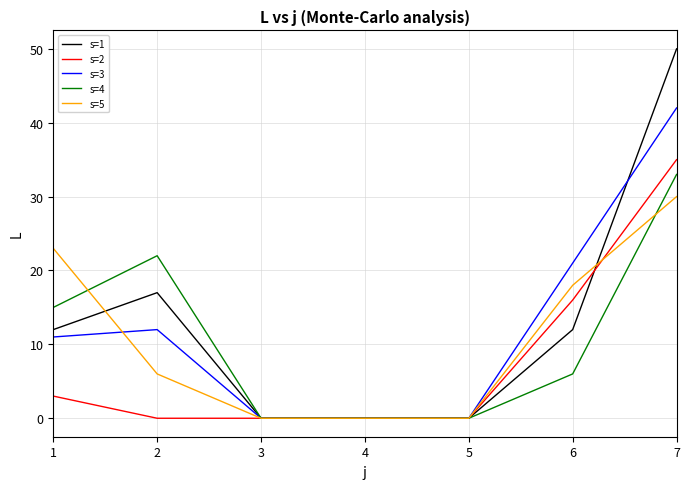

Which series changed the most between 2 and 4?

s=4